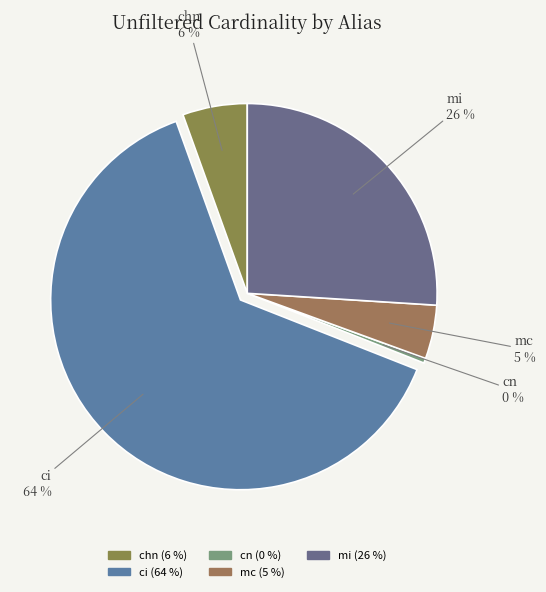

Which category has the biggest portion of the pie?

ci